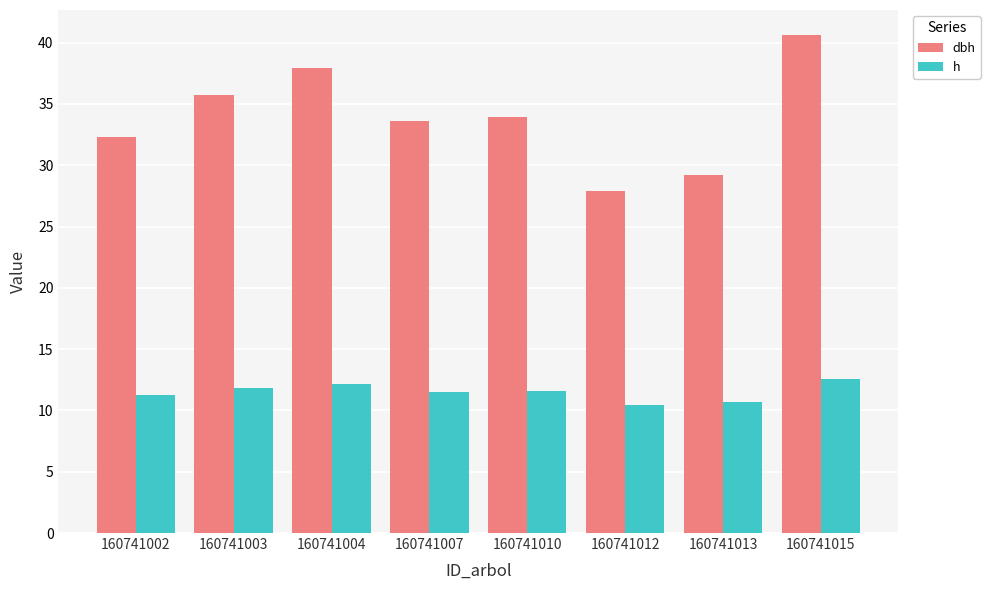

What are all the series names shown in the legend?

dbh, h